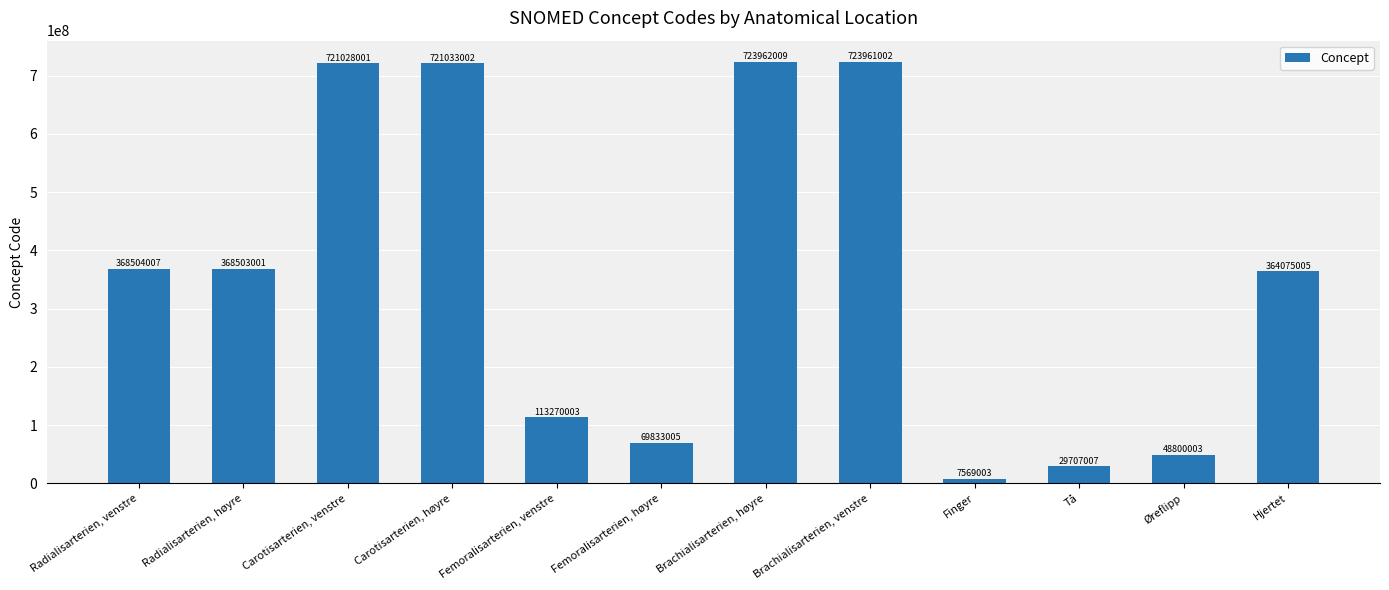

Count the number of data series in this chart.

1